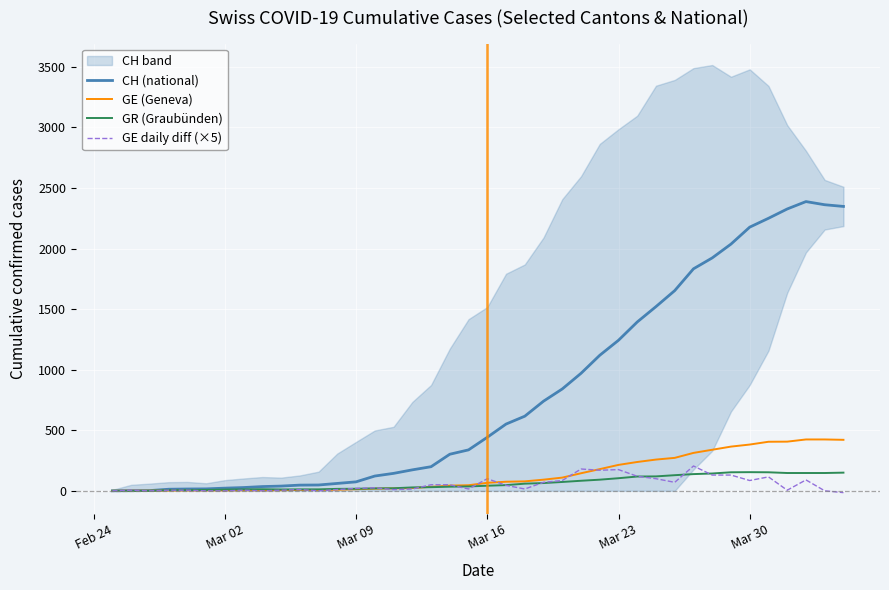

How many values in the GE daily diff (×5) series exceed 20?

19